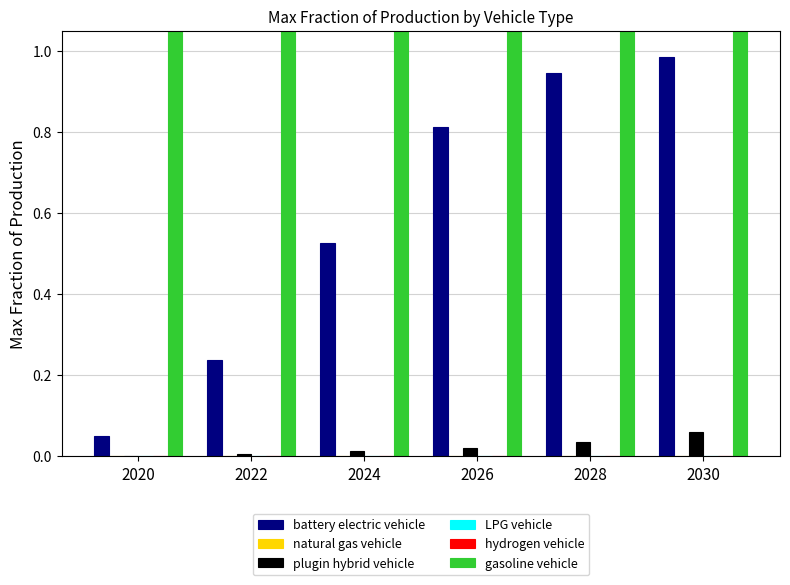

How many bars are there in each group?

6